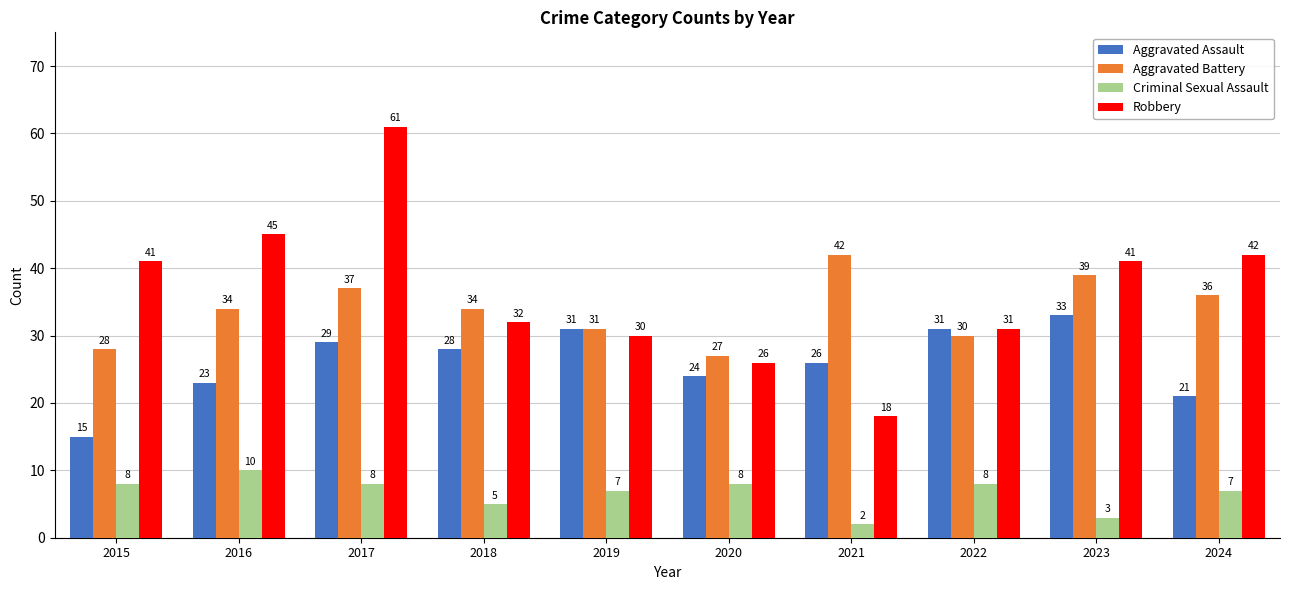

Read the Aggravated Battery value at 2015.

28